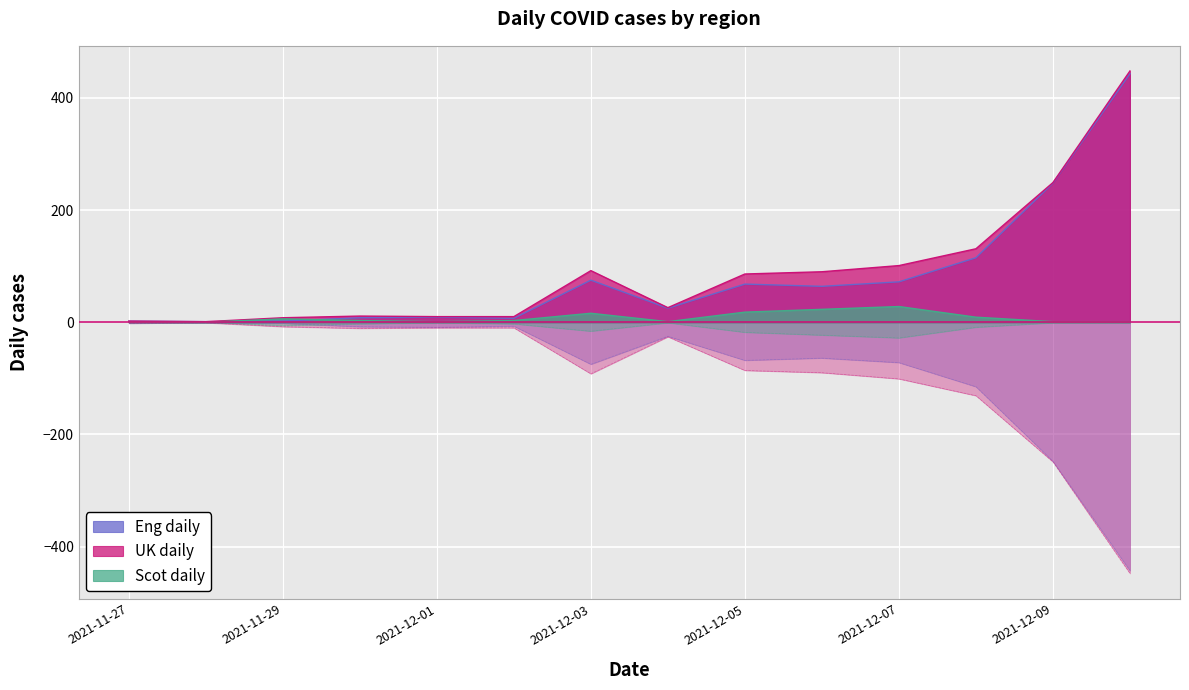

At which category does UK daily reach its first local valley?

2021-11-28